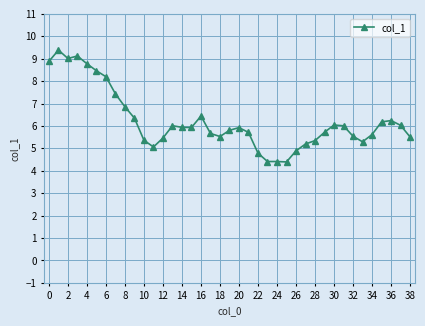

True or false: the data has more than 1 interior local peaks.

True